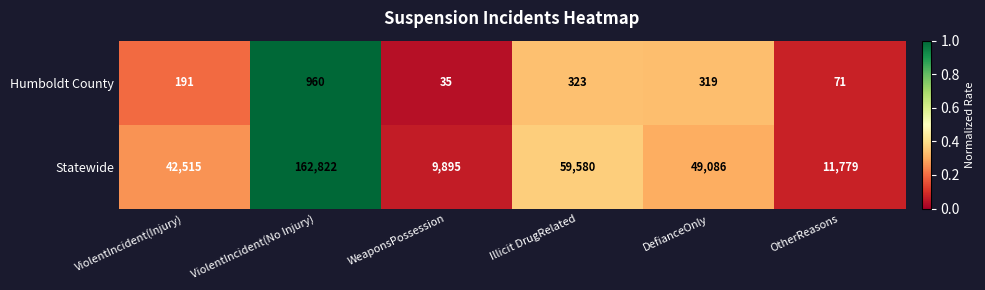

Which series has the largest total across all categories?

Statewide